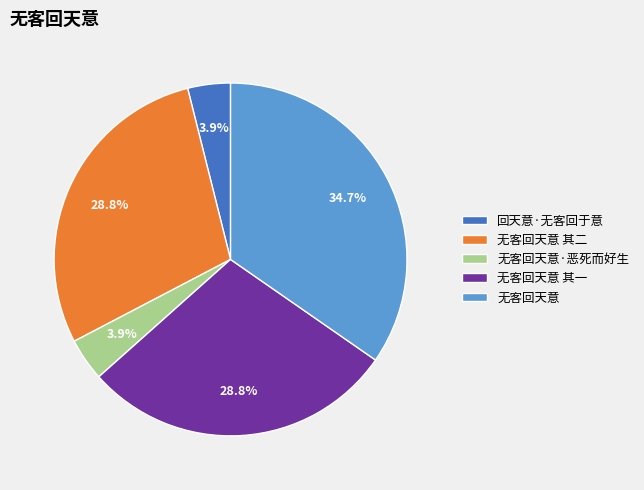

Is 无客回天意 其二 the majority of the pie?

No